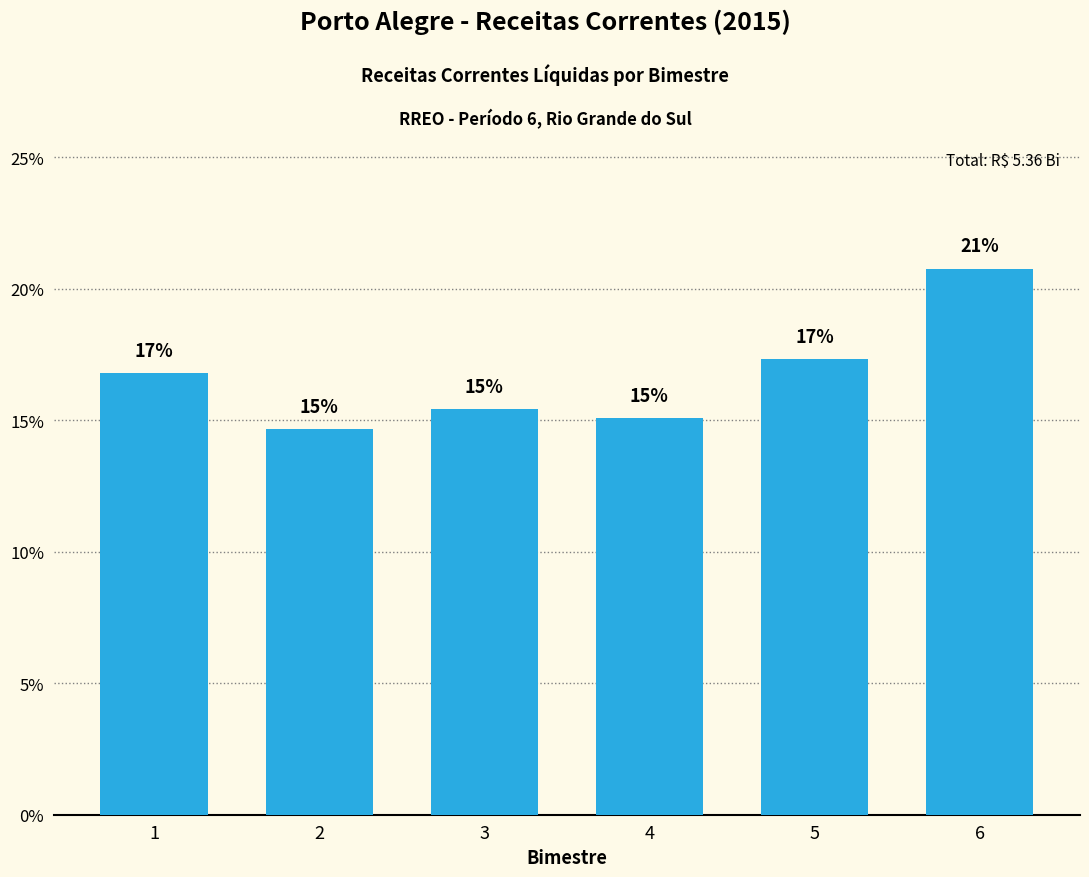

How many bars are there in total?

6